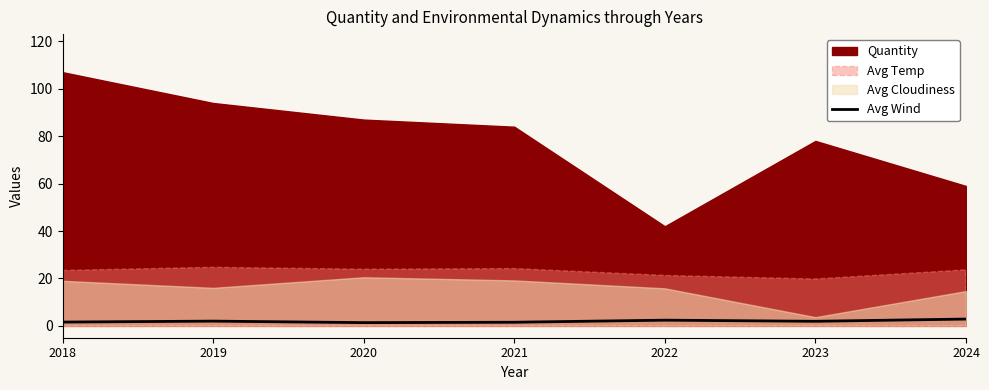

What is the maximum value for Avg Wind?

2.9